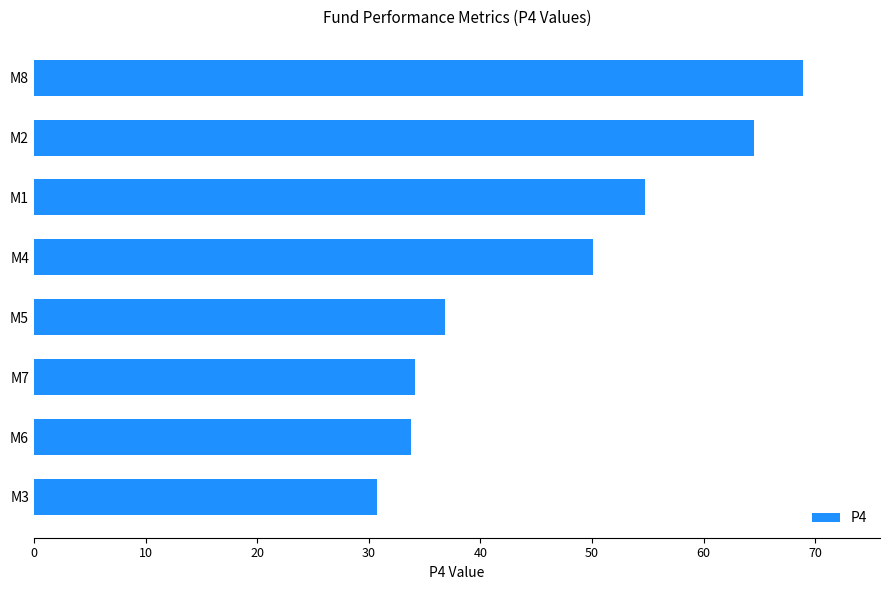

Which label corresponds to the smallest value in the chart?

M3